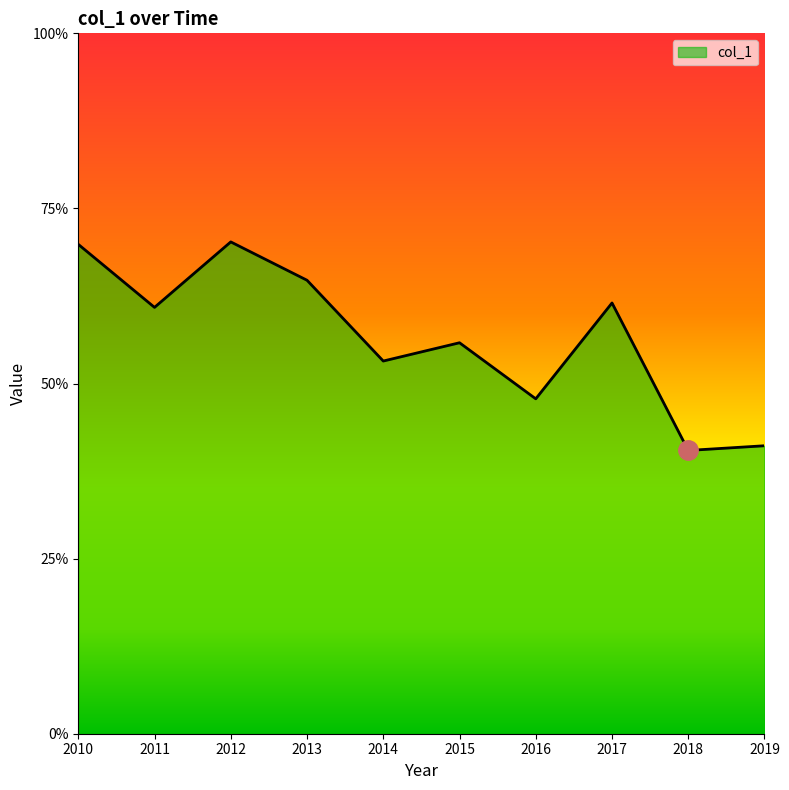

Does the chart have visible grid lines?

No